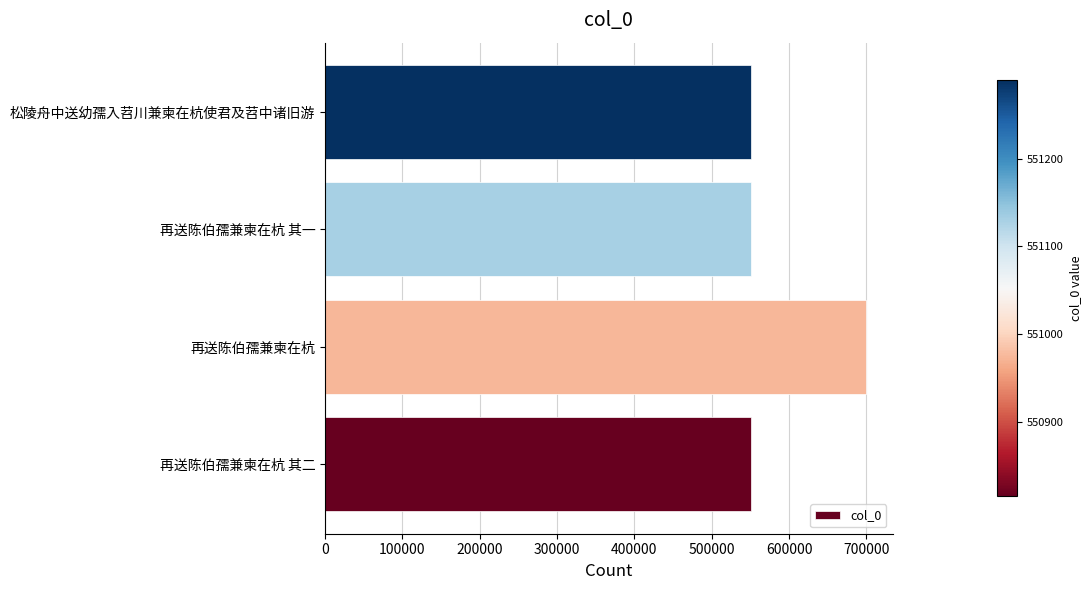

The value at 再送陈伯孺兼柬在杭 其一 is 919800. True or false?

False